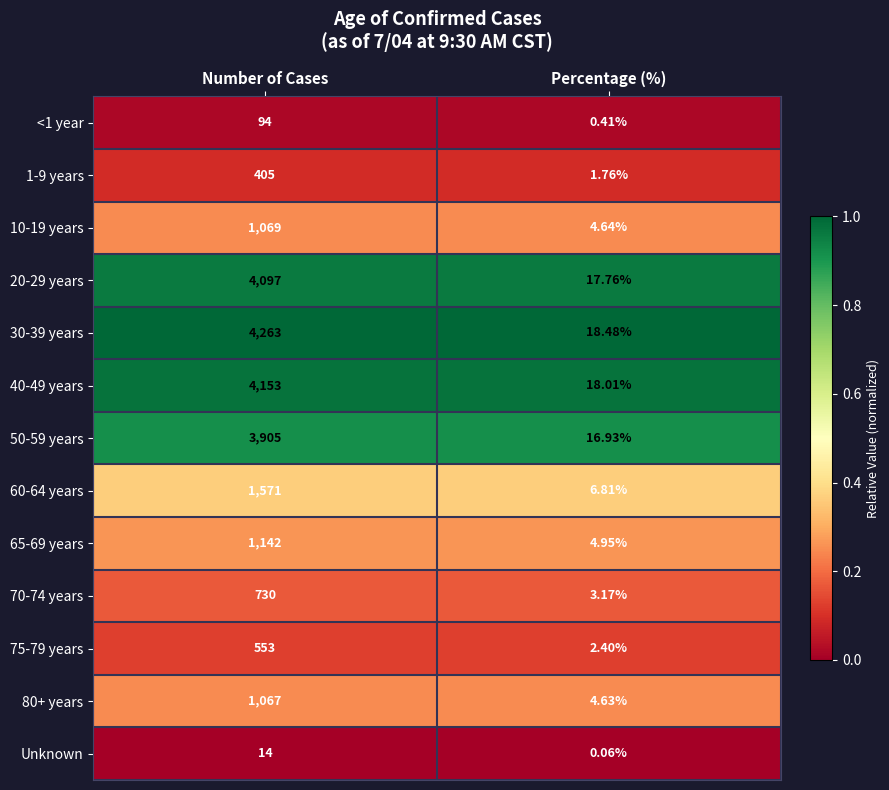

Which series has the largest total across all categories?

30-39 years